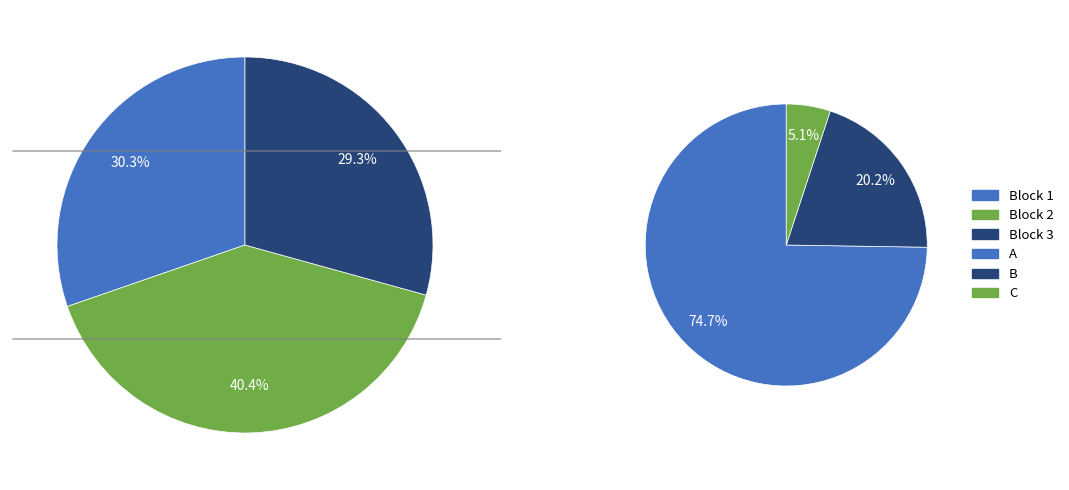

What portion of the pie excludes 5?

100.0%